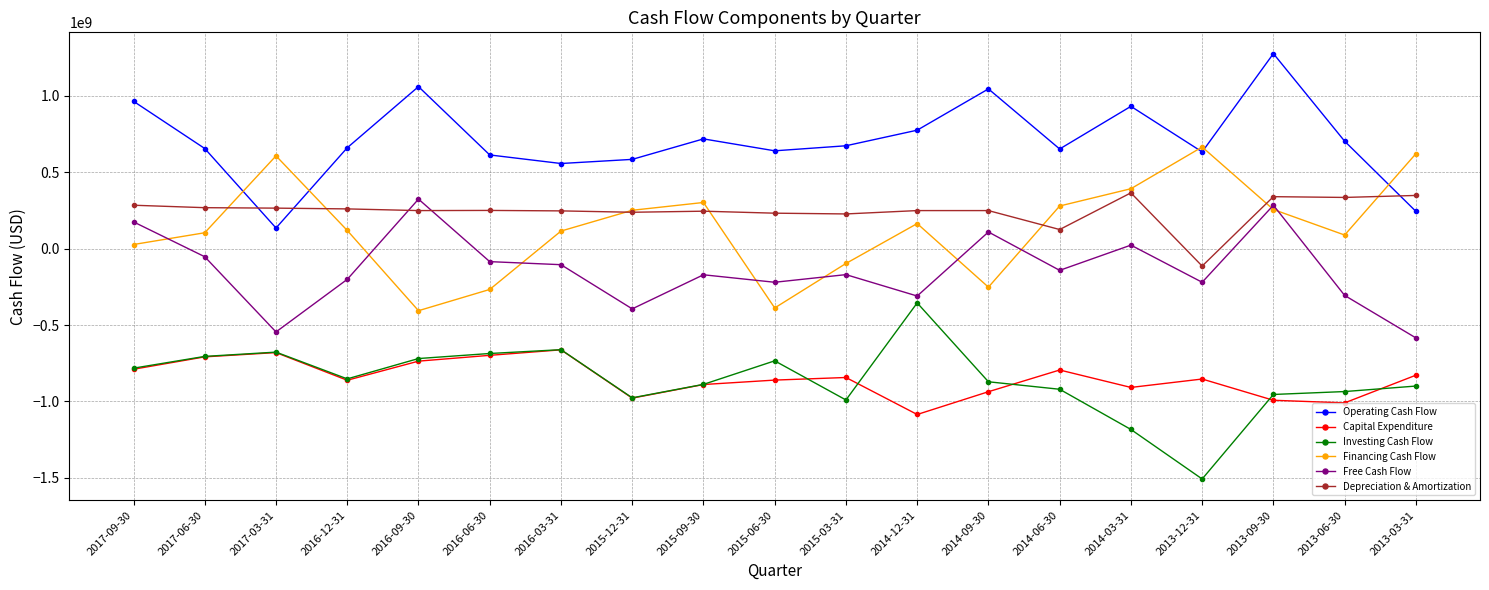

What is the value of the Operating Cash Flow point at the 12th from the left?

775000000